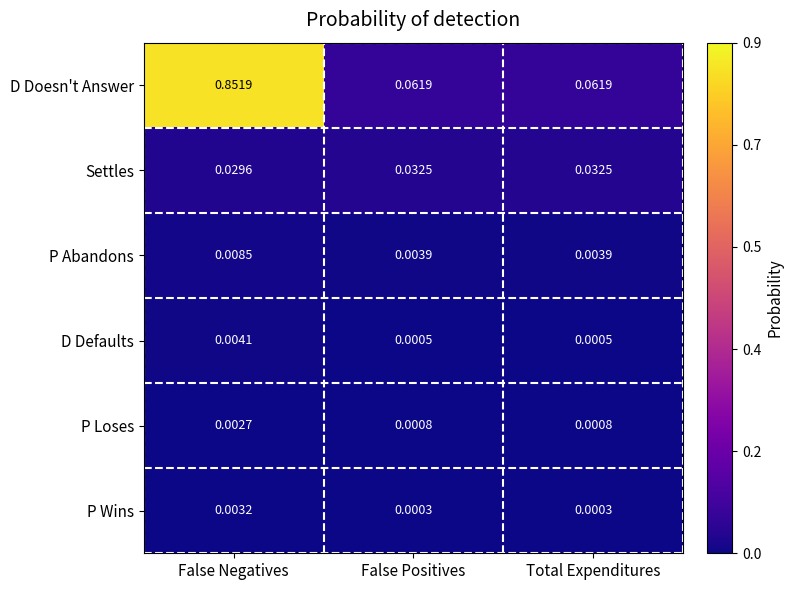

How many categories are shown in the chart?

3